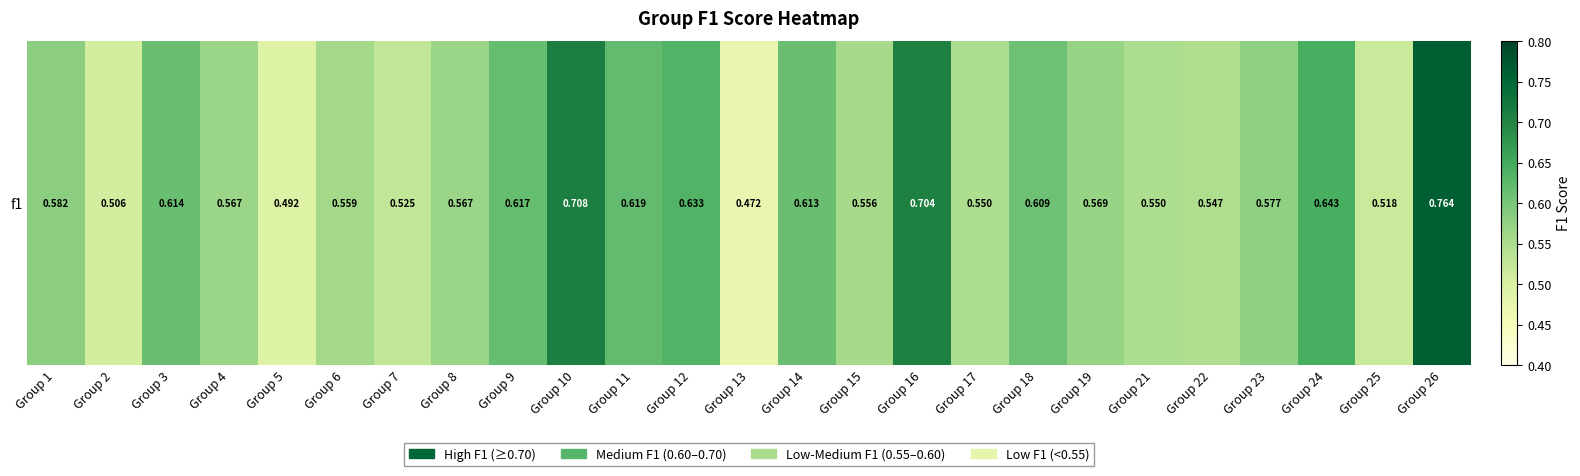

What is the change in value from Group 2 to Group 18?

+0.1